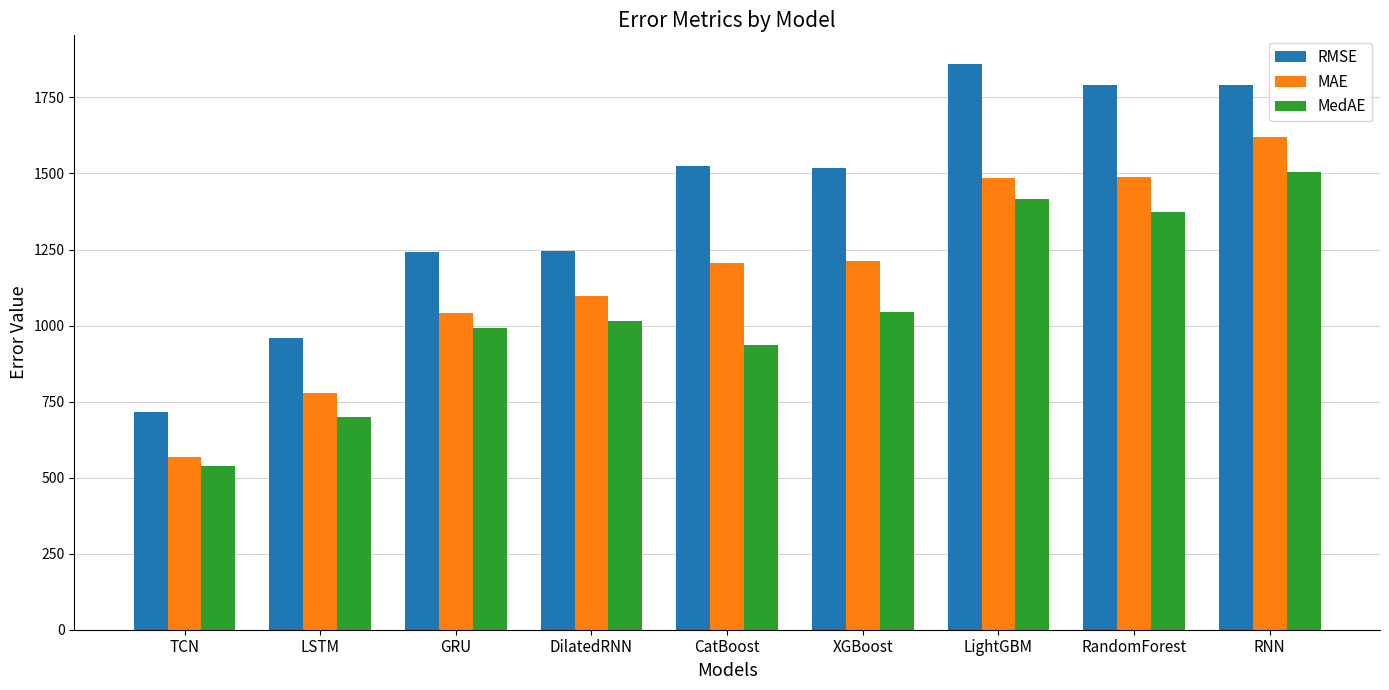

Where does the RMSE series first go above 1518?

CatBoost